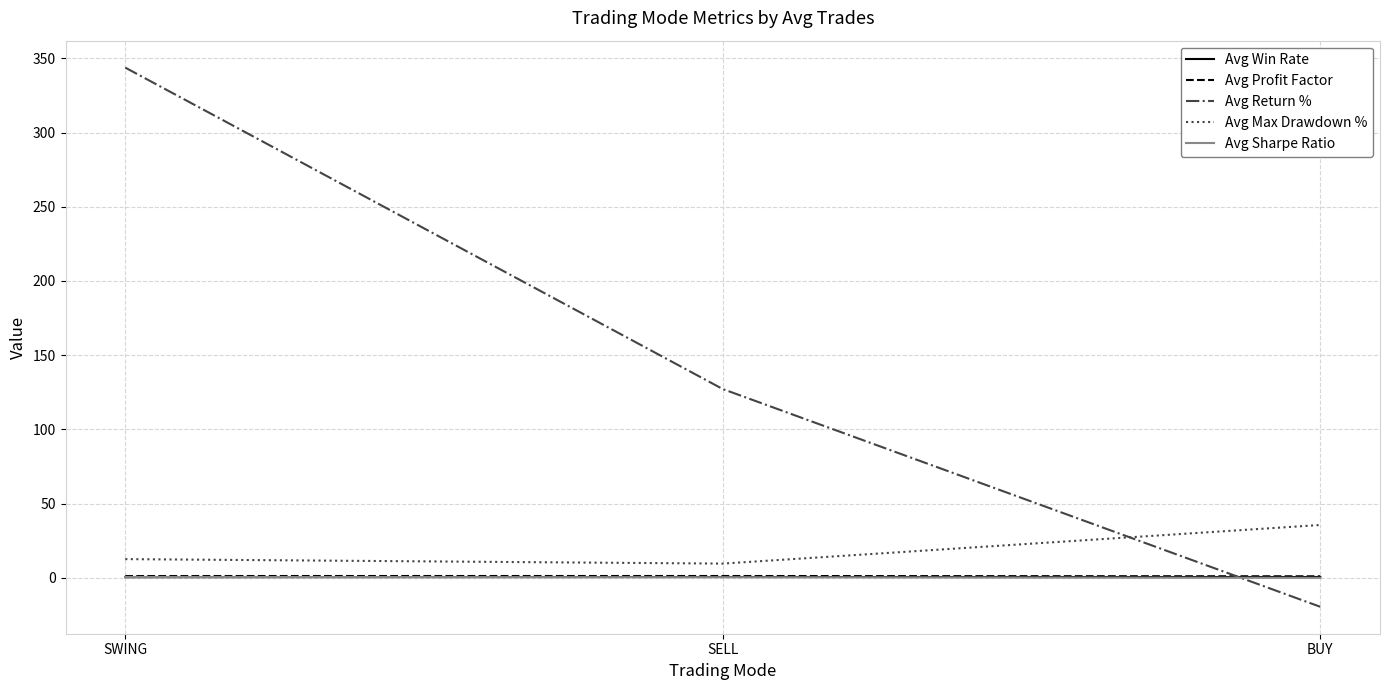

At which label is Avg Return % closest to 162?

SELL